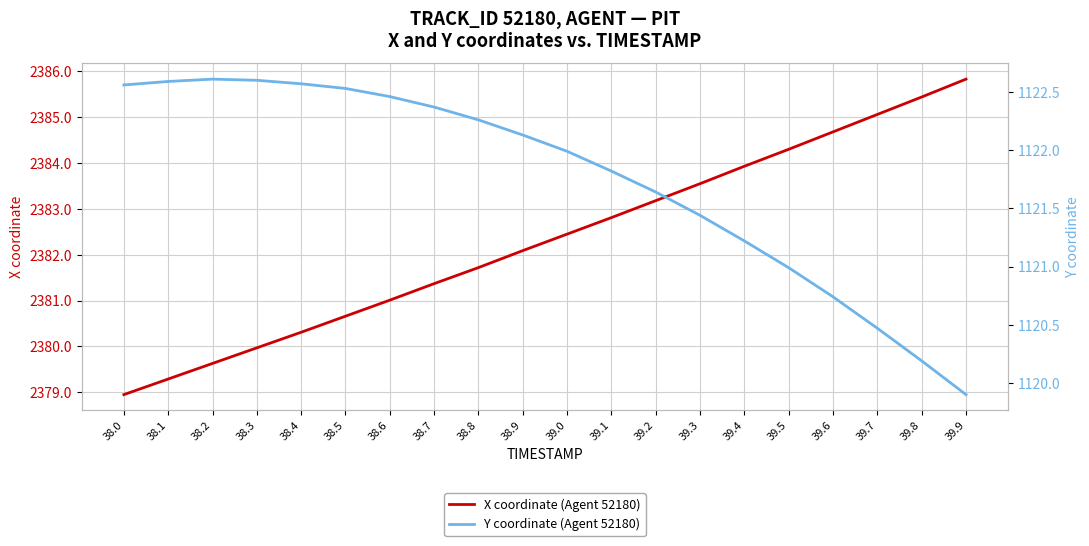

What is the label of the 9th point from the left?

38.8